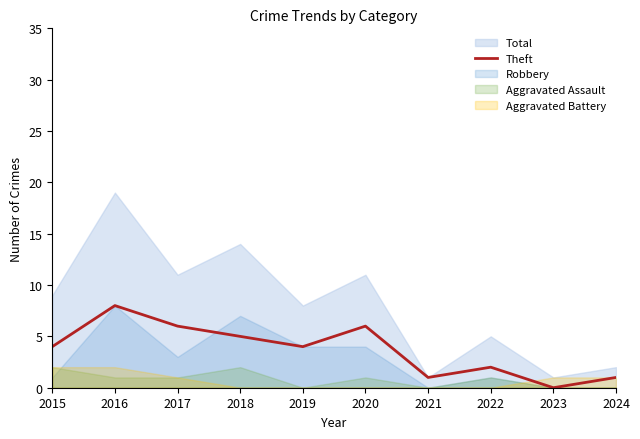

Which category has the highest value across all series?

2016